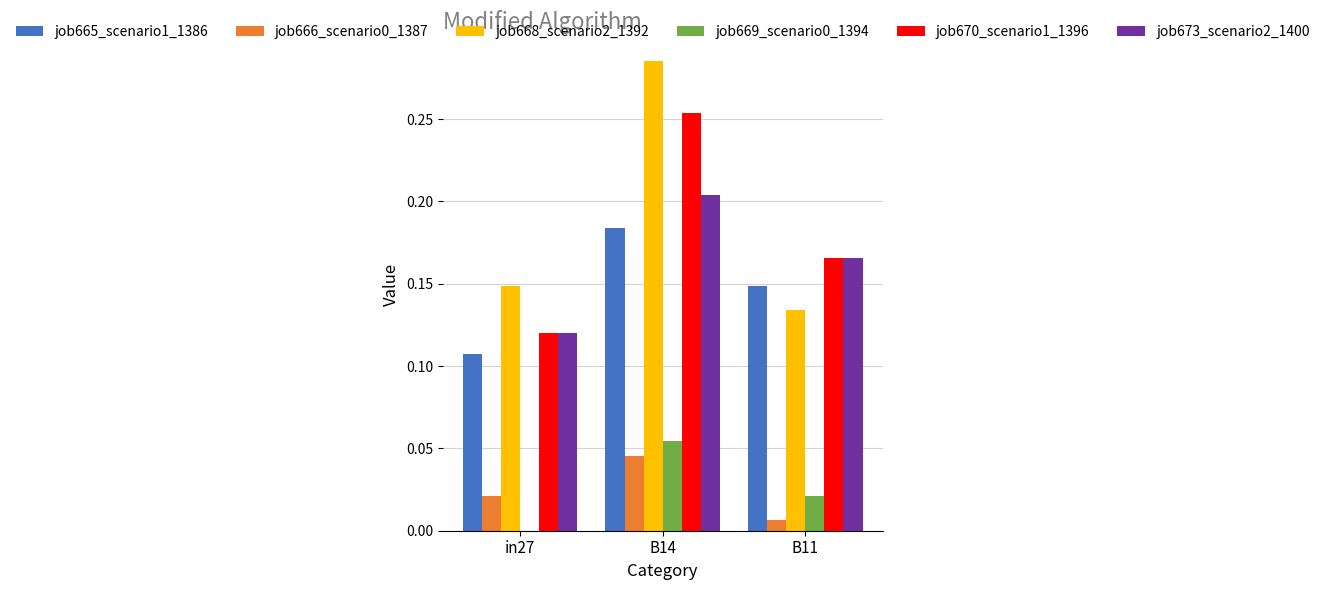

What is the total value across all series at B11?

0.6